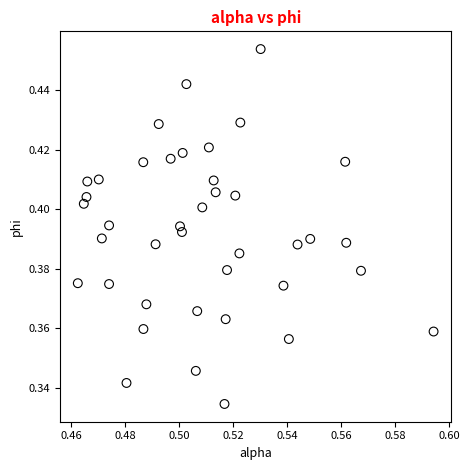

Count the number of points in this scatter plot.

40